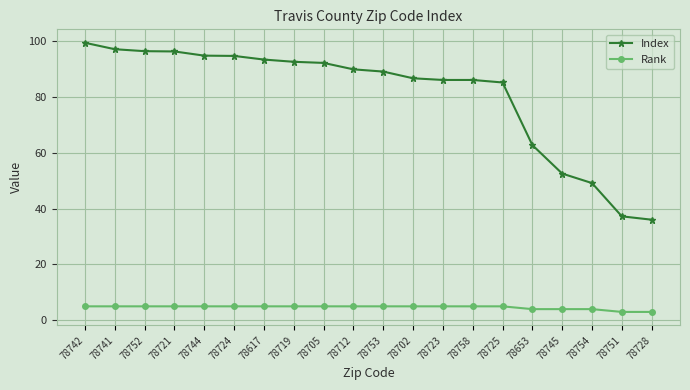

How many lines are shown in the chart?

2